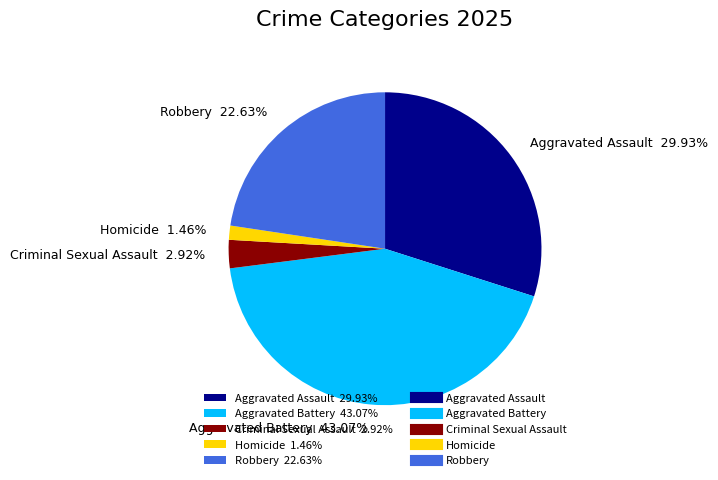

How many segments does this pie chart have?

5